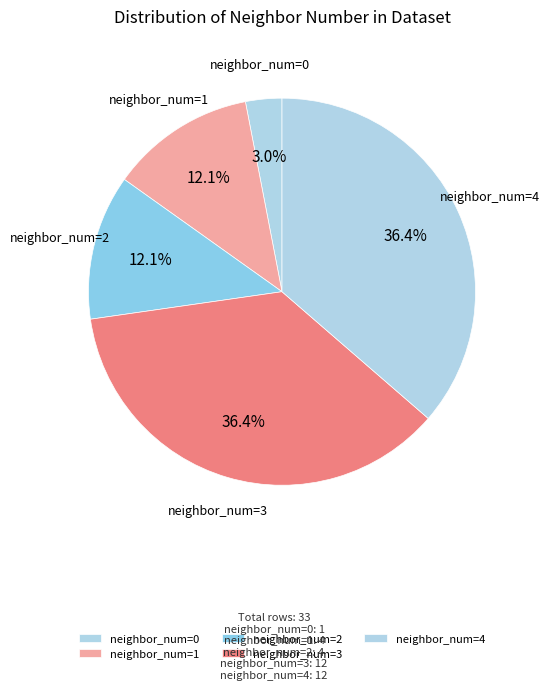

What is the ratio of the value at neighbor_num=3 to the value at neighbor_num=4?

1.0